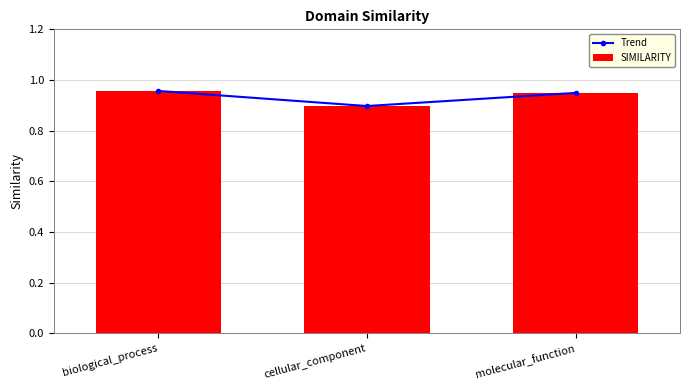

What position from the right is molecular_function?

1